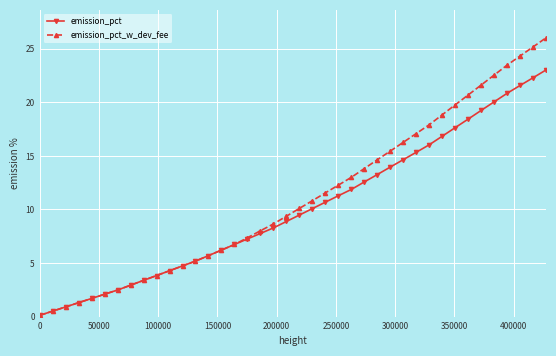

List the series in order of their peak value, lowest first.

emission_pct, emission_pct_w_dev_fee